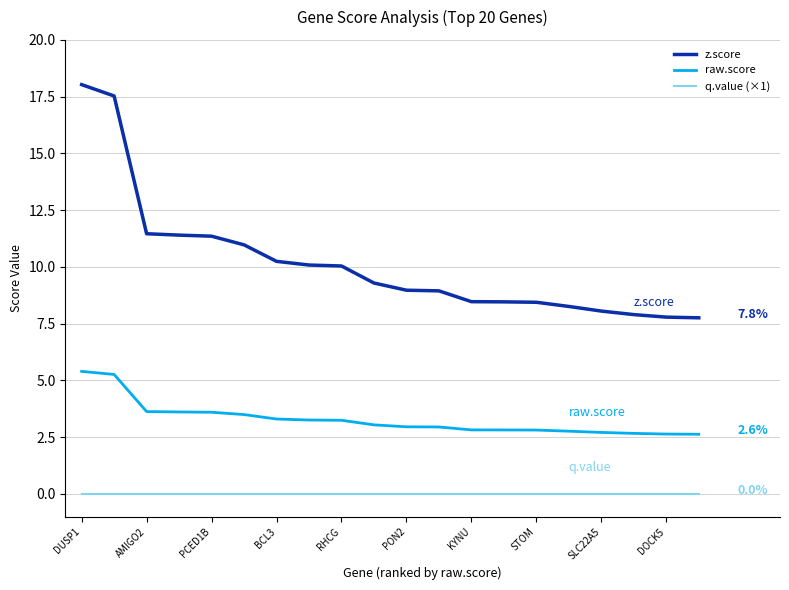

List the series in order of their overall mean, lowest first.

q.value (×1), raw.score, z.score